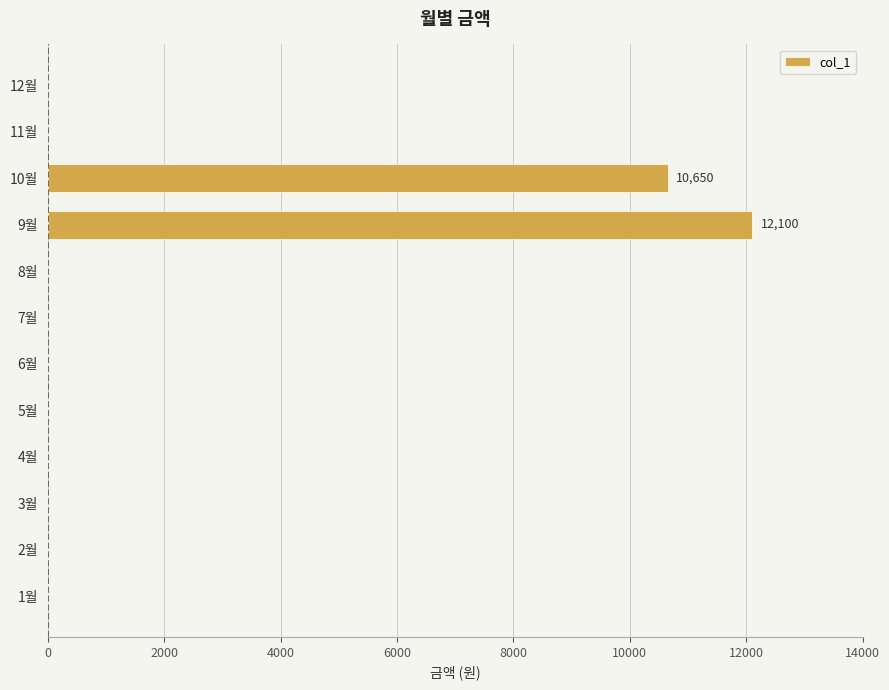

What is the sum of all values?

22750